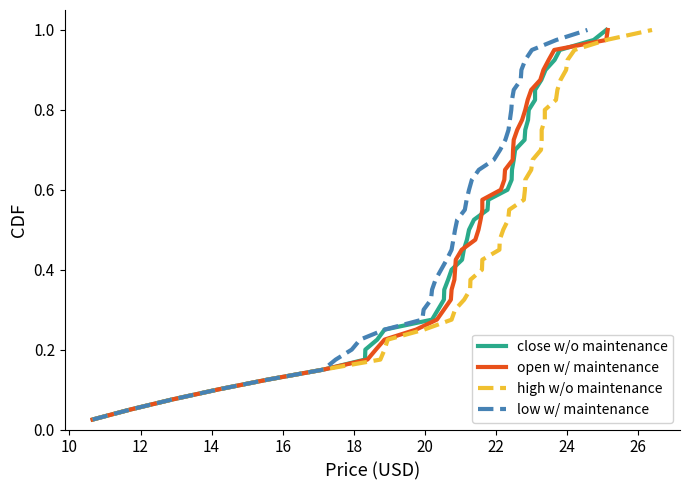

What is the difference between the maximum and minimum values in the low w/ maintenance series?

1.0